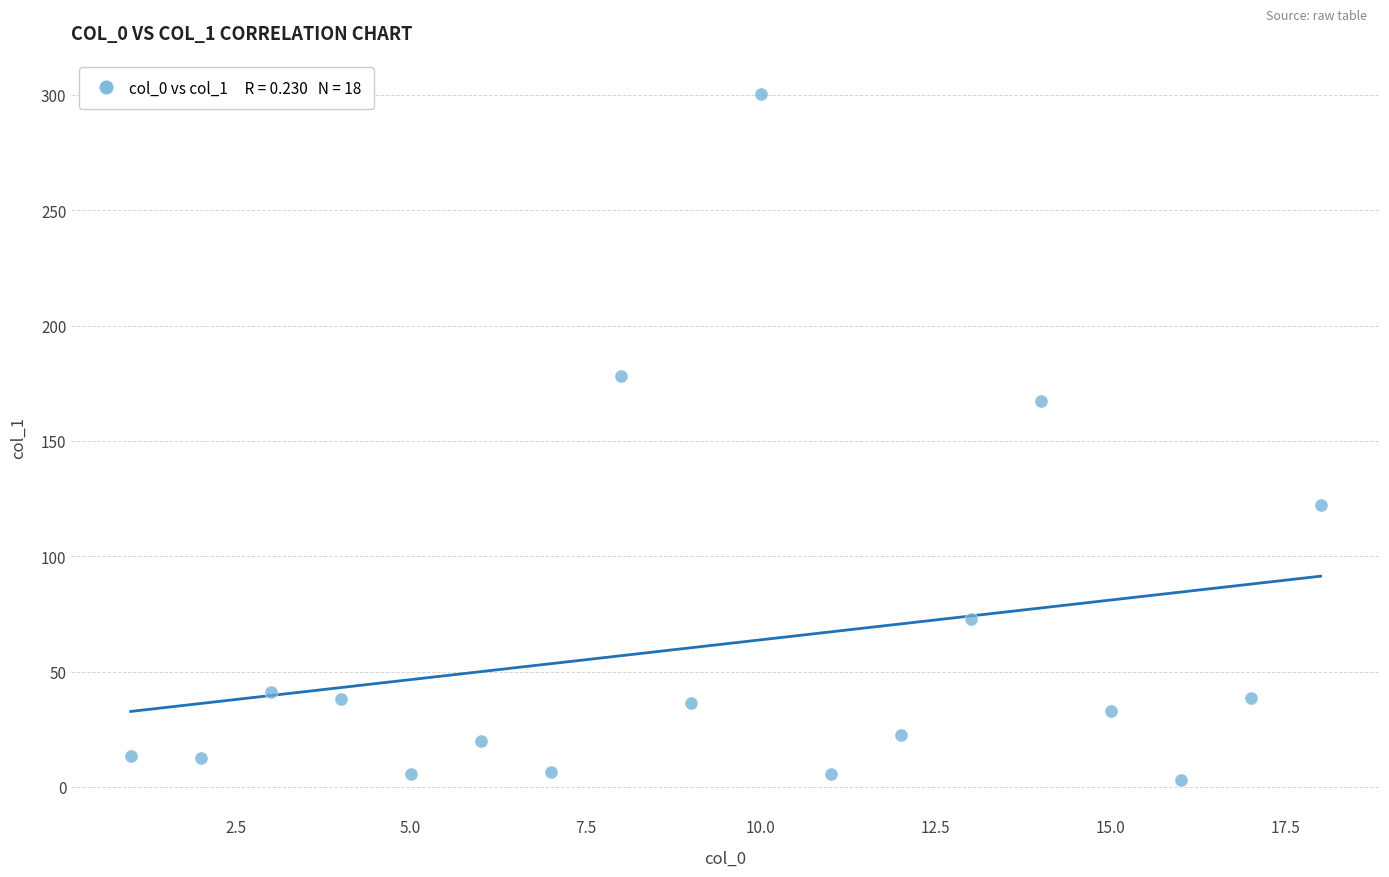

What Y value in the scatter plot is closest to 151?

167.2